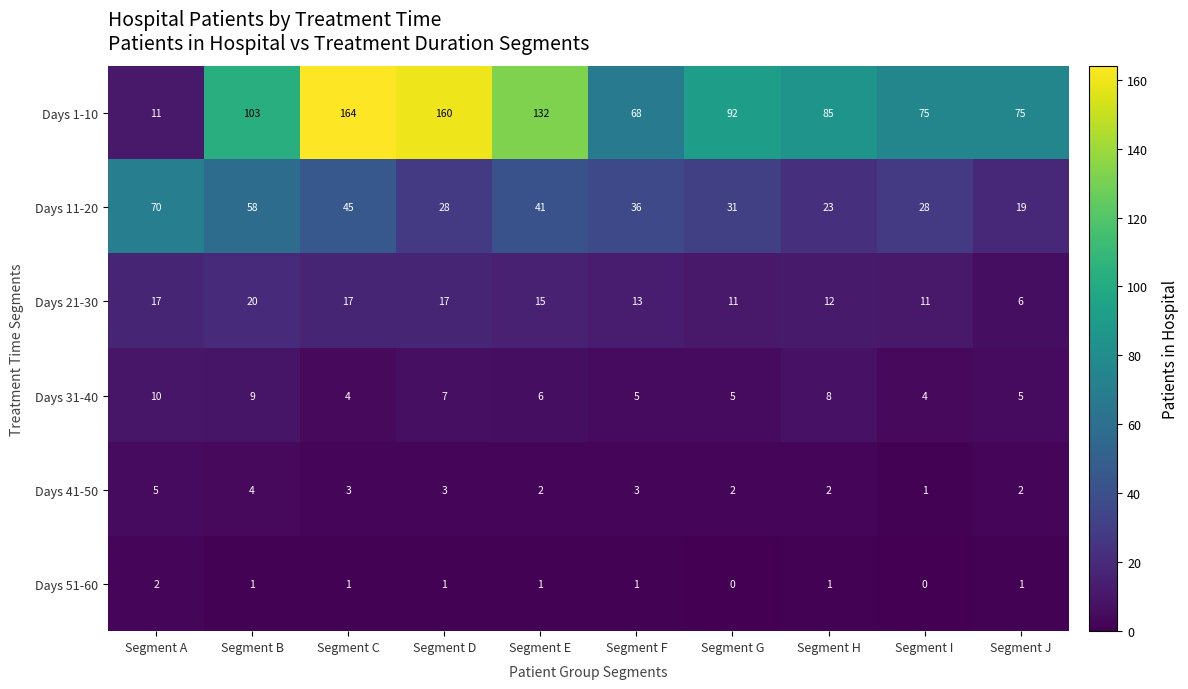

At which category is the sum across all series the highest?

Segment C